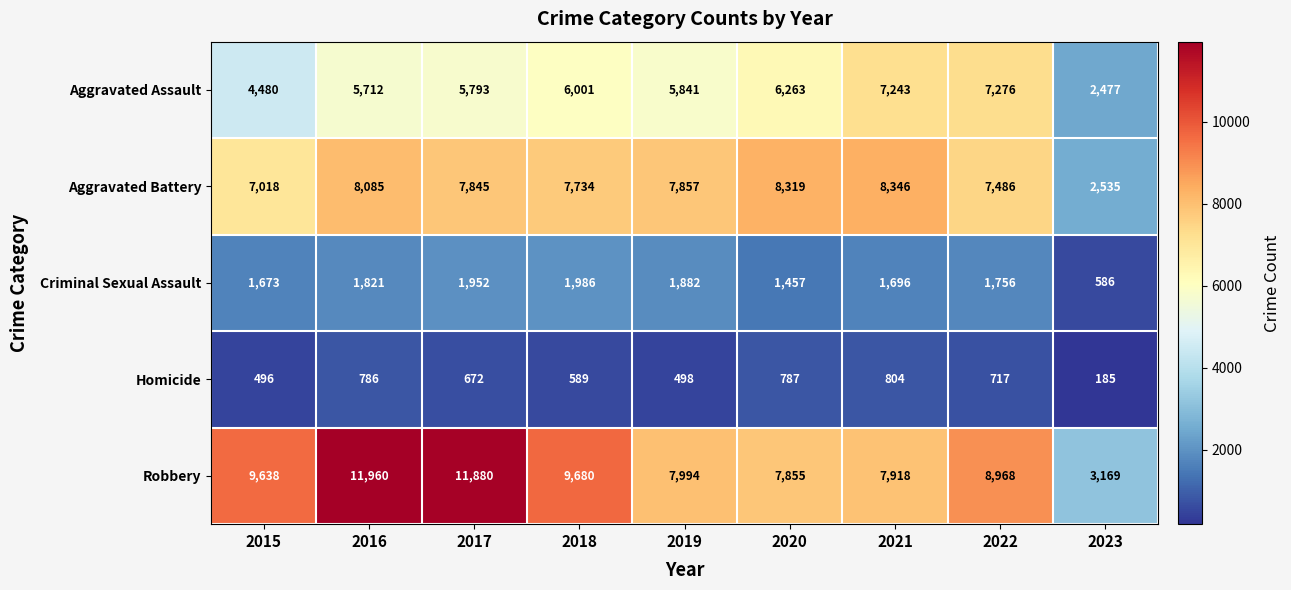

What is the maximum value shown in the chart?

11960